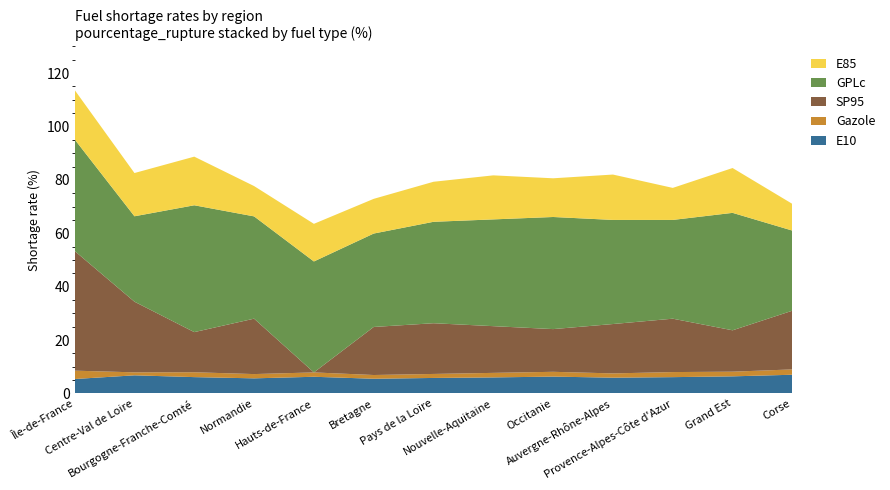

Reading right to left, extract all data points from this chart.

E10: Corse=7.0	Grand Est=6.4	Provence-Alpes-Côte d'Azur=6.1	Auvergne-Rhône-Alpes=5.9	Occitanie=6.3	Nouvelle-Aquitaine=6.0	Pays de la Loire=5.8	Bretagne=5.5	Hauts-de-France=6.2	Normandie=5.7	Bourgogne-Franche-Comté=6.1	Centre-Val de Loire=6.8	Île-de-France=5.4
Gazole: Corse=2.0	Grand Est=1.8	Provence-Alpes-Côte d'Azur=1.9	Auvergne-Rhône-Alpes=1.6	Occitanie=1.8	Nouvelle-Aquitaine=1.7	Pays de la Loire=1.5	Bretagne=1.4	Hauts-de-France=1.6	Normandie=1.6	Bourgogne-Franche-Comté=1.8	Centre-Val de Loire=1.1	Île-de-France=3.1
SP95: Corse=22.0	Grand Est=15.5	Provence-Alpes-Côte d'Azur=20.0	Auvergne-Rhône-Alpes=18.5	Occitanie=16.0	Nouvelle-Aquitaine=17.5	Pays de la Loire=19.0	Bretagne=18.0	Hauts-de-France=0.0	Normandie=20.8	Bourgogne-Franche-Comté=15.0	Centre-Val de Loire=26.5	Île-de-France=44.8
GPLc: Corse=30.0	Grand Est=44.0	Provence-Alpes-Côte d'Azur=37.0	Auvergne-Rhône-Alpes=39.0	Occitanie=42.0	Nouvelle-Aquitaine=40.0	Pays de la Loire=38.0	Bretagne=35.0	Hauts-de-France=41.6	Normandie=38.3	Bourgogne-Franche-Comté=47.5	Centre-Val de Loire=32.0	Île-de-France=41.8
E85: Corse=10.0	Grand Est=16.8	Provence-Alpes-Côte d'Azur=12.0	Auvergne-Rhône-Alpes=17.0	Occitanie=14.5	Nouvelle-Aquitaine=16.5	Pays de la Loire=15.0	Bretagne=13.0	Hauts-de-France=14.1	Normandie=11.4	Bourgogne-Franche-Comté=18.2	Centre-Val de Loire=16.2	Île-de-France=18.5